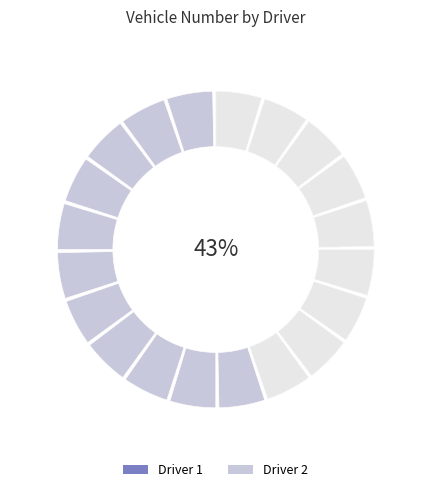

The Driver 2 slice represents 70% of the pie. True or false?

False